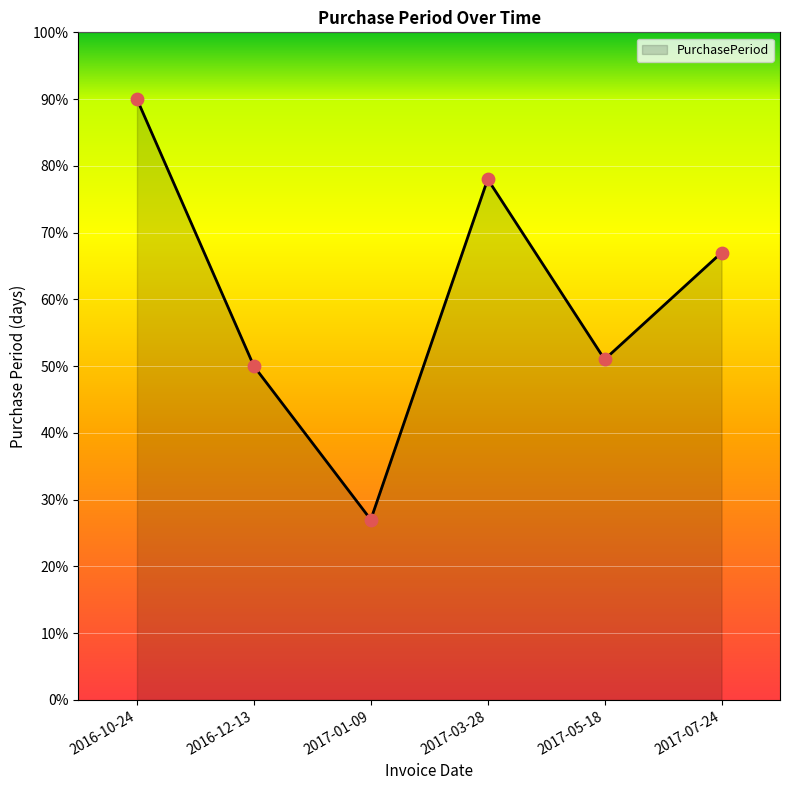

What is the change in value from 2017-03-28 to 2017-07-24?

-11